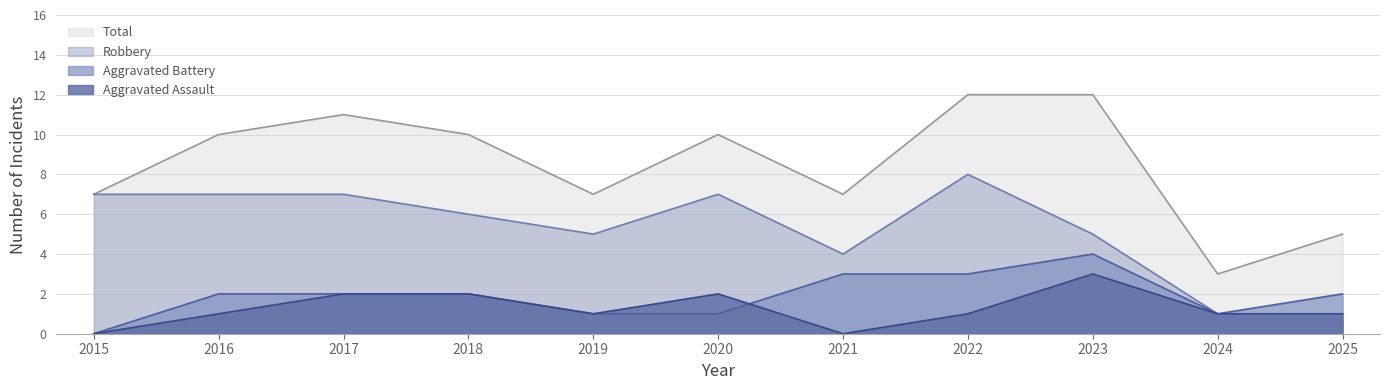

Count the number of categories in the chart.

11